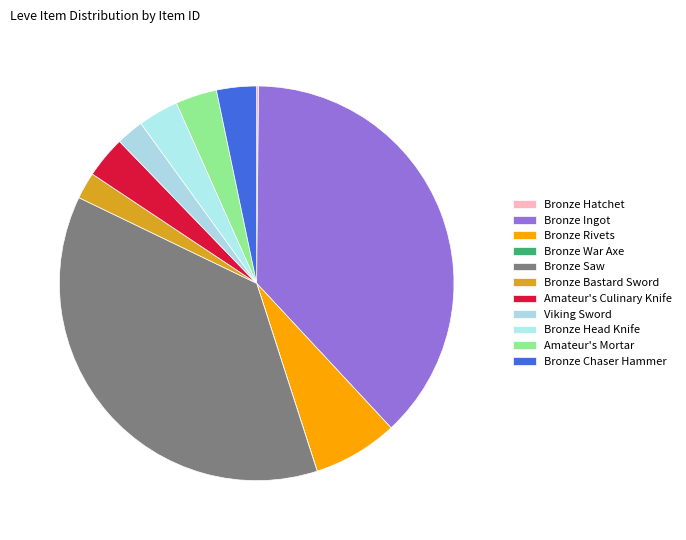

True or false: Bronze Head Knife accounts for 1% of the total.

False